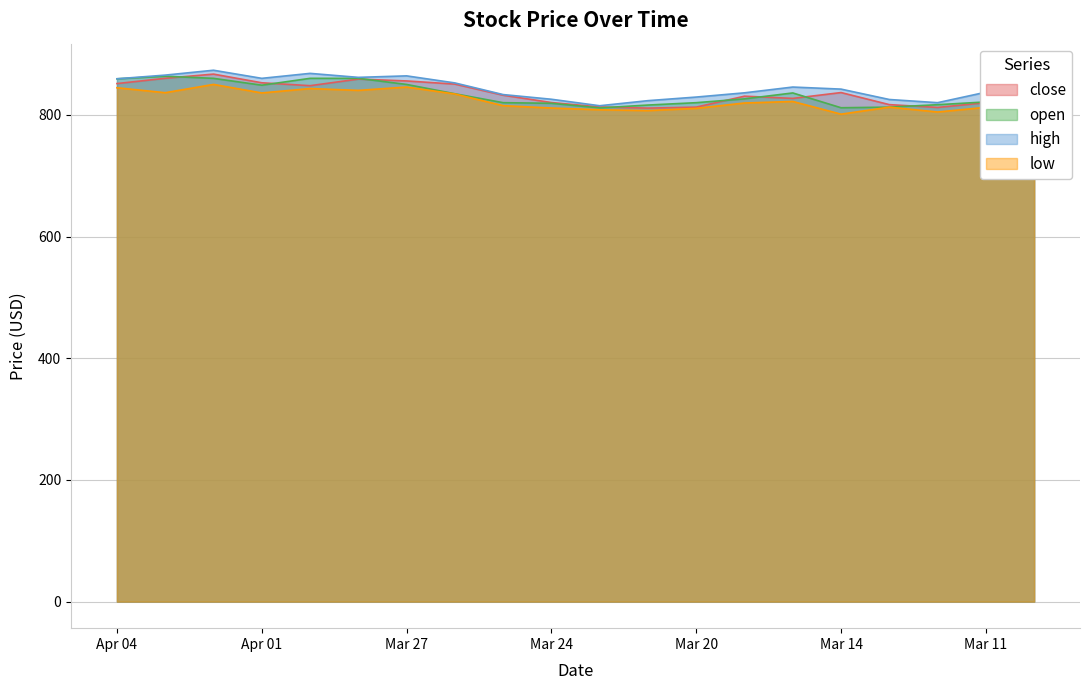

True or false: low and high intersect in this chart.

False